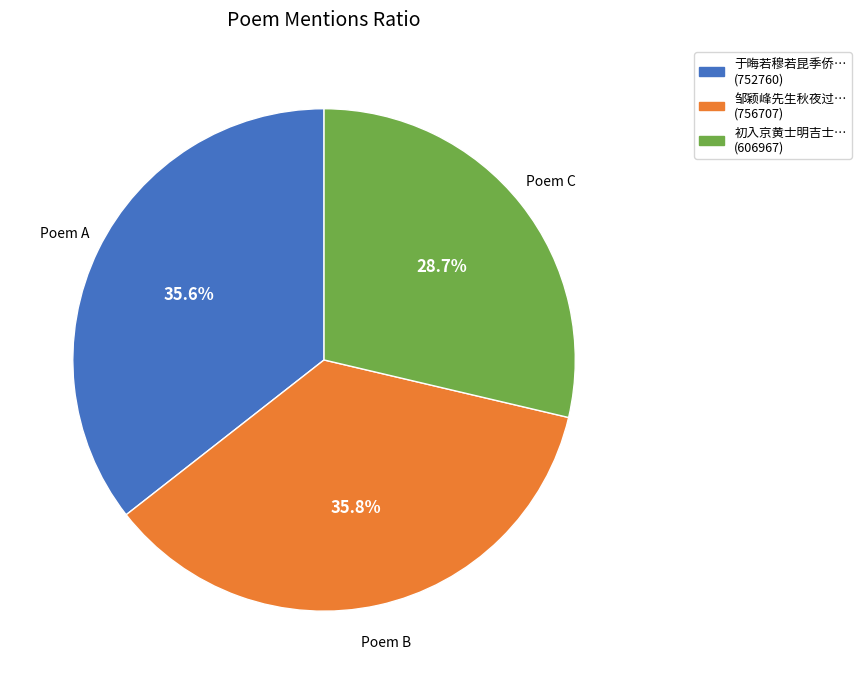

How many segments does this pie chart have?

3